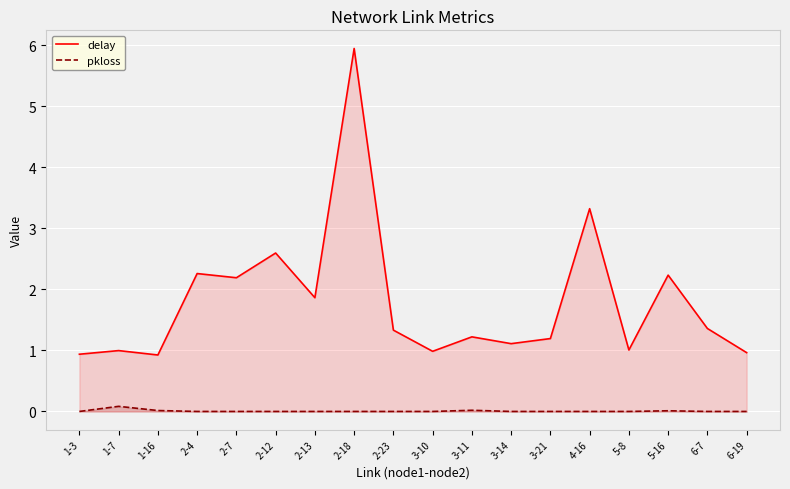

Rank the series by their average value, from highest to lowest.

delay, pkloss